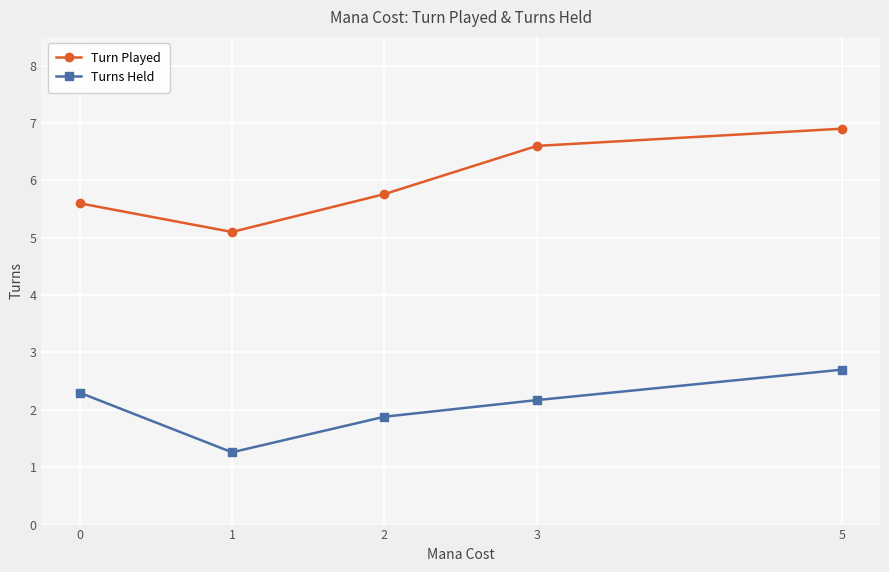

Reading left to right, extract all data points from this chart.

Turn Played: 0=5.6	1=5.1	2=5.8	3=6.6	5=6.9
Turns Held: 0=2.3	1=1.3	2=1.9	3=2.2	5=2.7